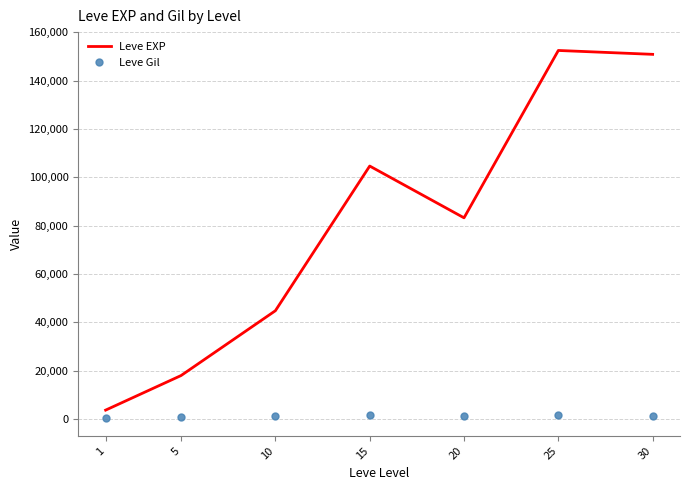

Is the value of Leve Gil at 15 greater than the value of Leve EXP at 30?

No